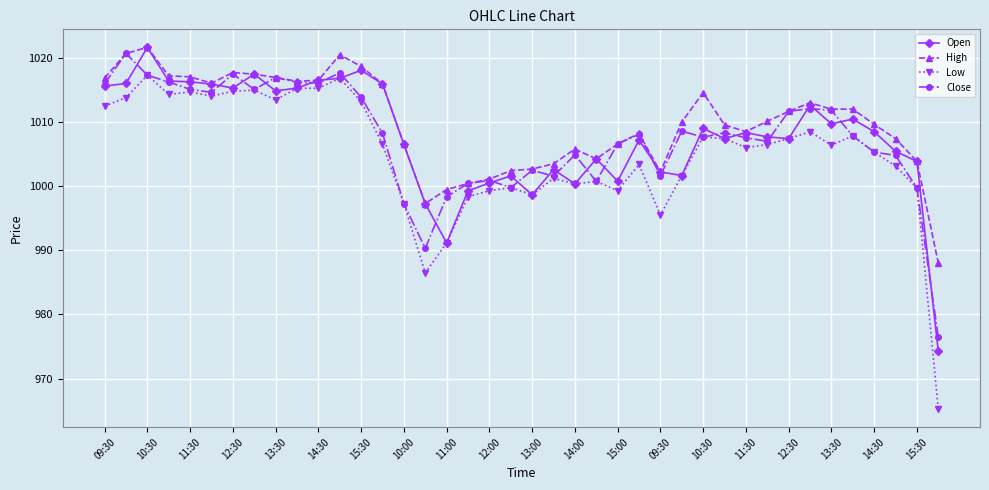

What is the minimum value for Open?

974.2